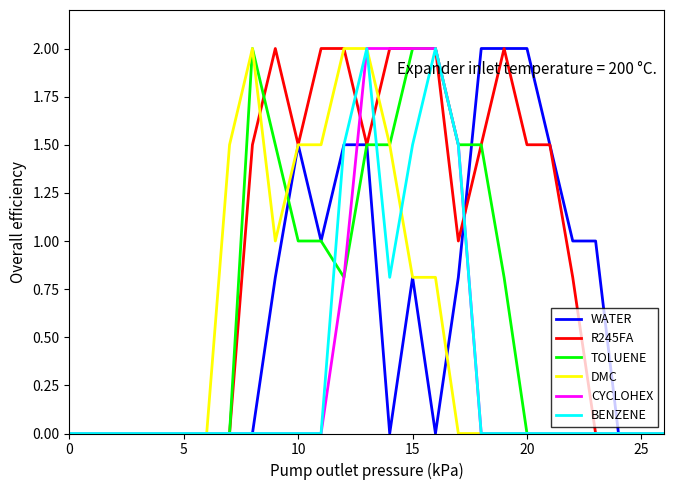

Is this an area chart (filled region under the line)?

No